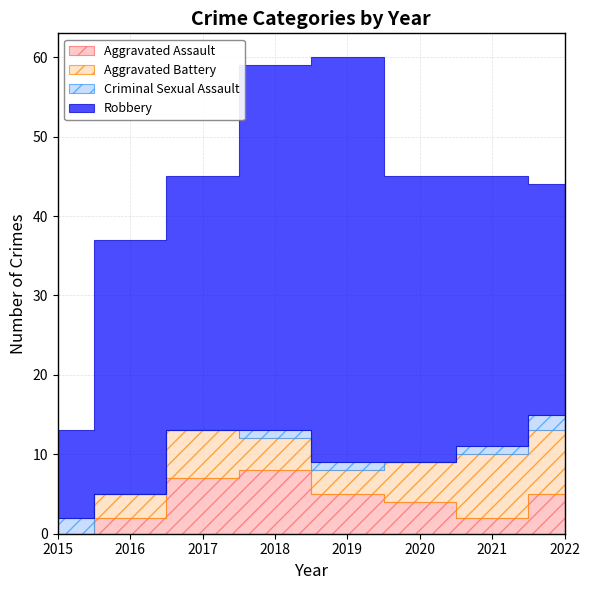

What is the maximum value shown in the chart?

51